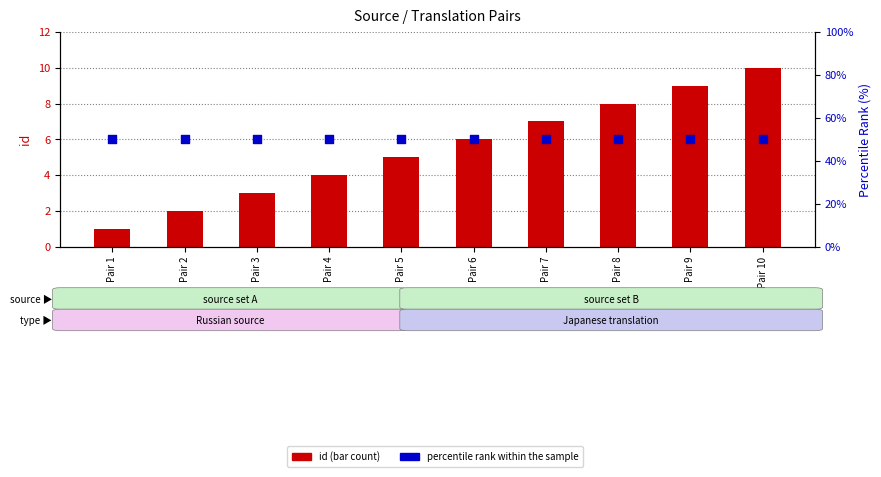

Which series contains the lowest Y value?

id (count)